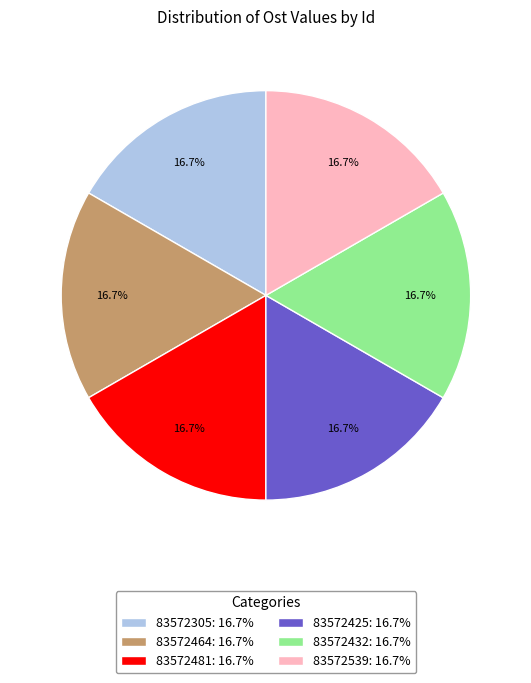

To the nearest percent, what portion does 83572464 represent?

17%